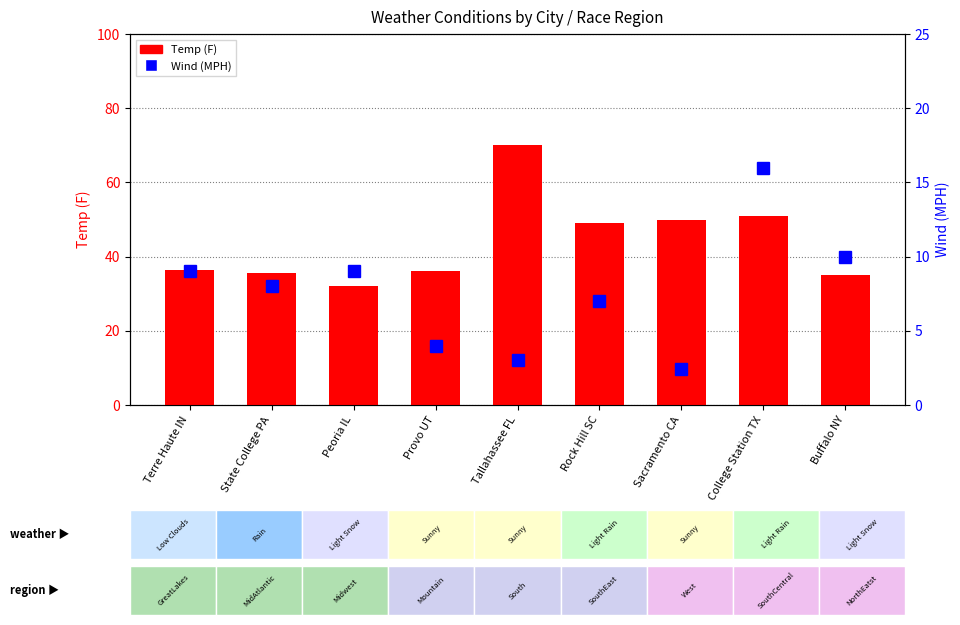

Reading left to right, transcribe all the data shown in this chart.

Temp (F): 36.5	35.5	32.0	36.0	70.0	49.0	50.0	51.0	35.0
Wind (MPH): 9.0	8.0	9.0	4.0	3.0	7.0	2.4	16.0	10.0